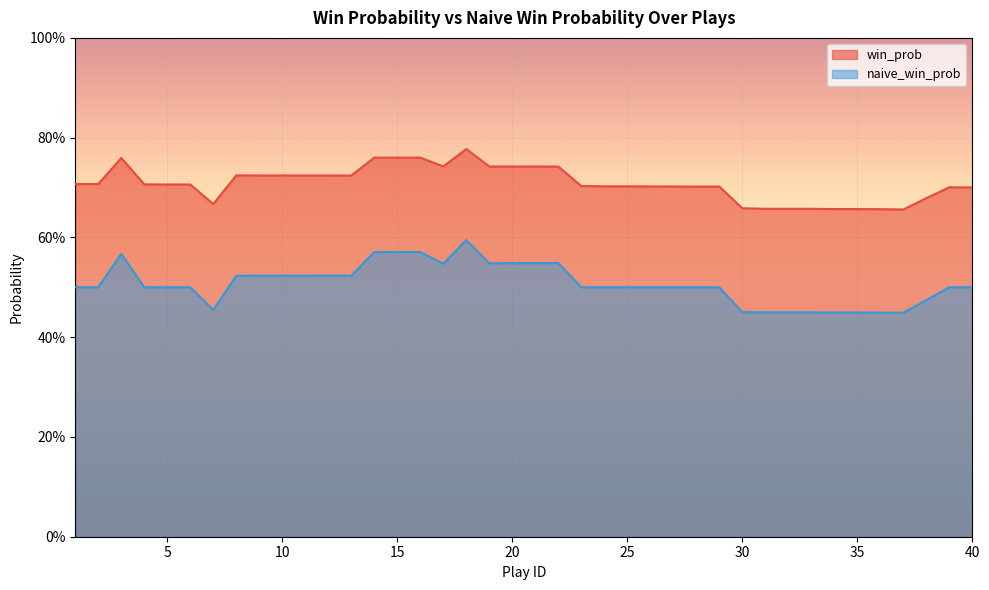

Is the value of win_prob at 29 greater than the value of naive_win_prob at 12?

Yes